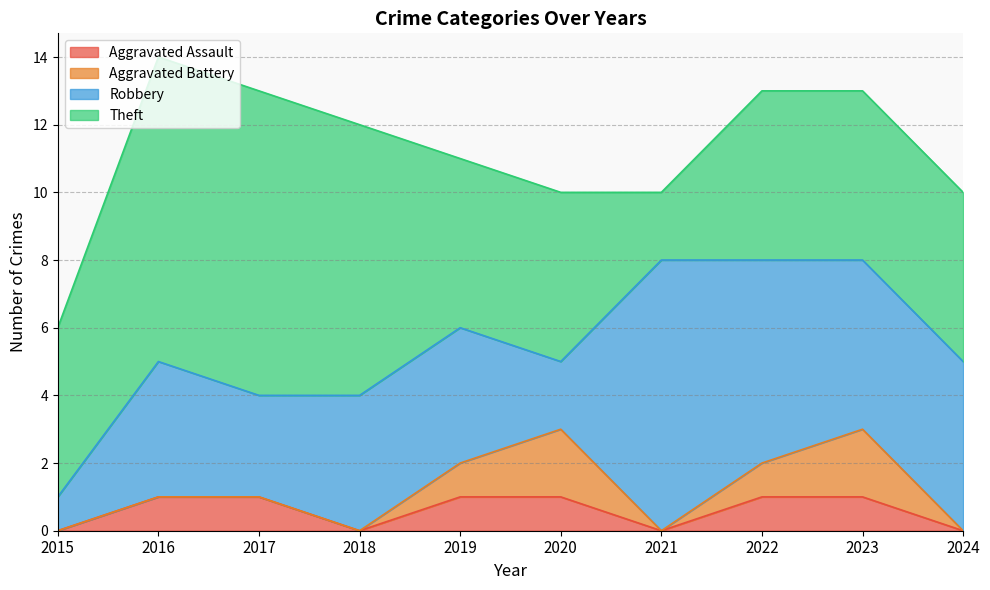

What is the value of the Aggravated Battery point at the 9th from the left?

2